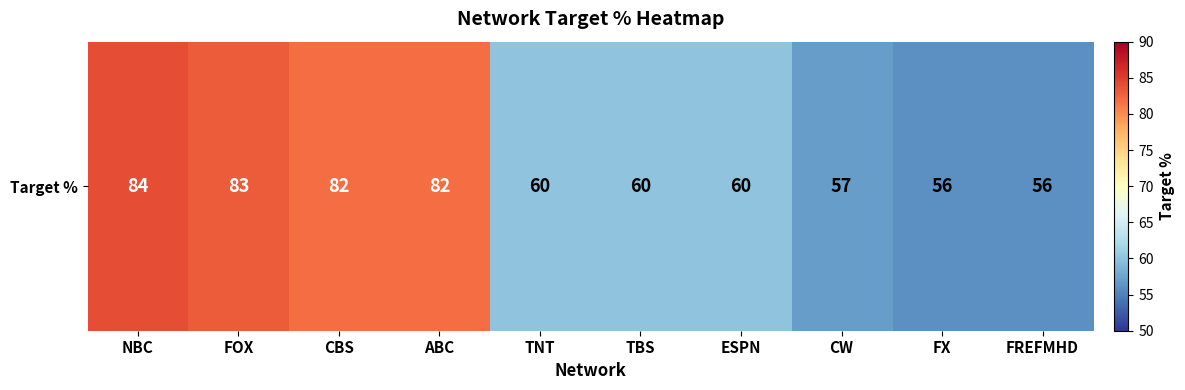

Approximately how many times larger is the value at TBS compared to FREFMHD?

1.1